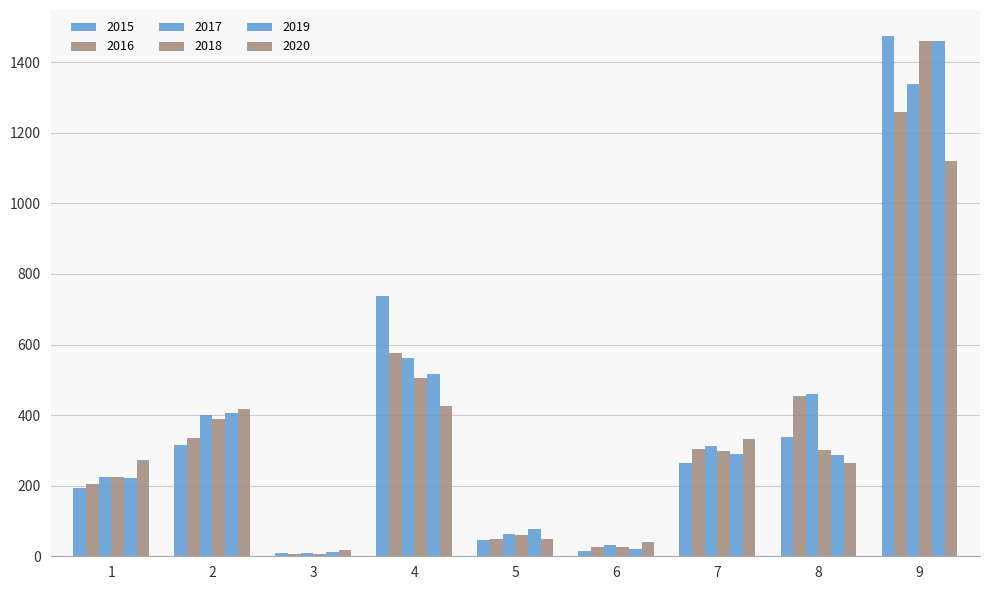

How many bars are there in total?

54